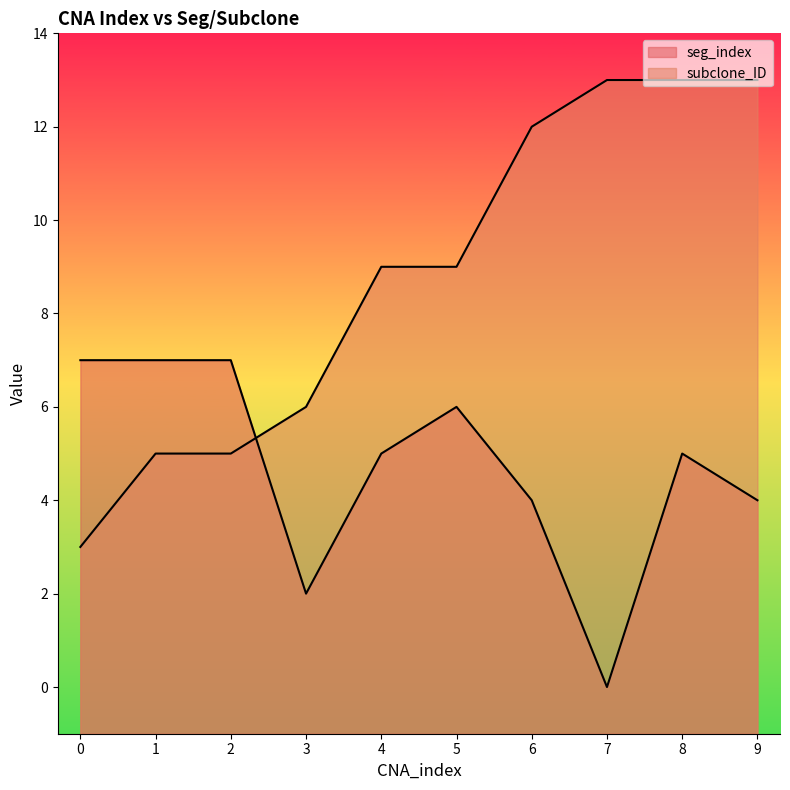

What is the greatest value displayed?

13